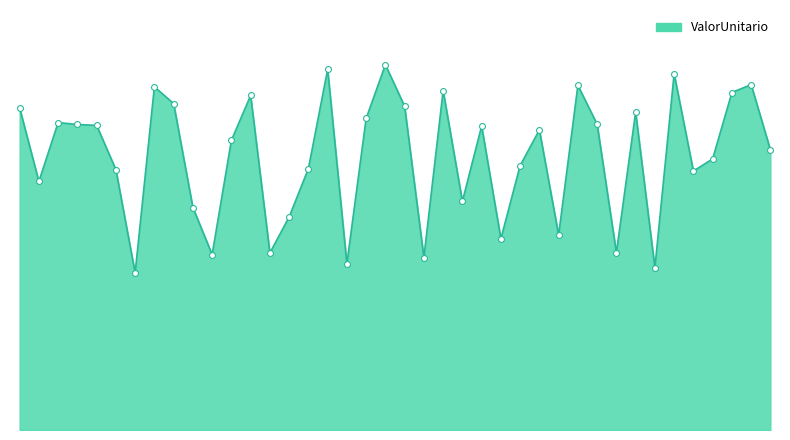

Is this an area chart (filled region under the line)?

Yes